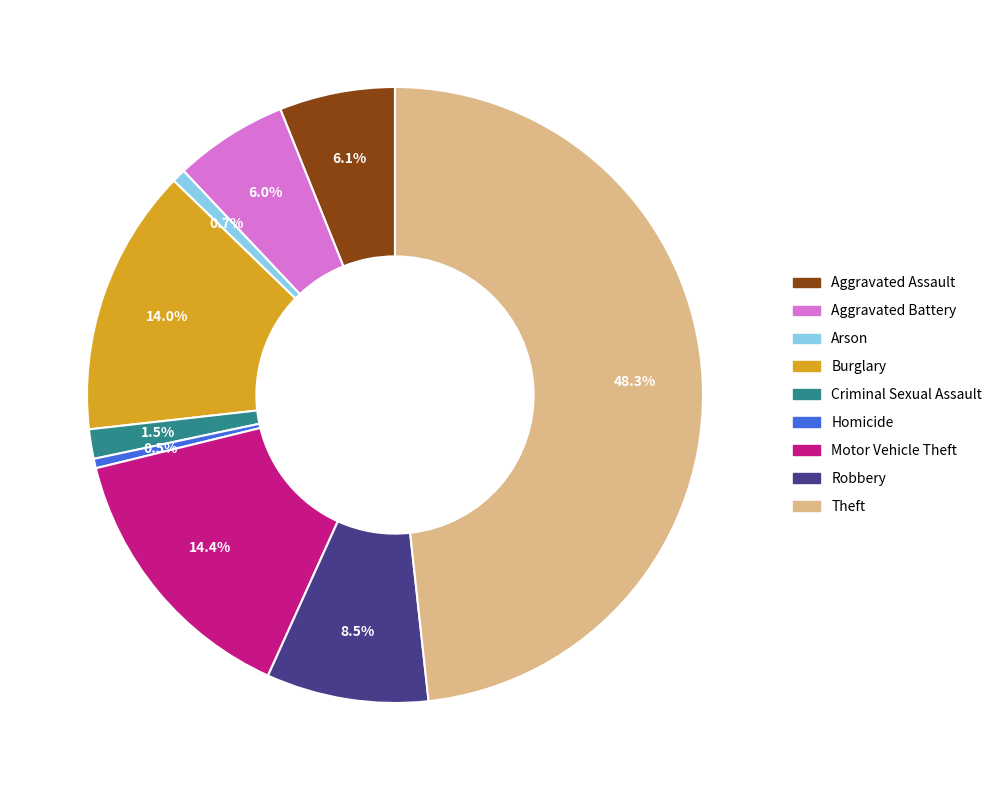

Combined, do Criminal Sexual Assault and Homicide account for over 50%?

No